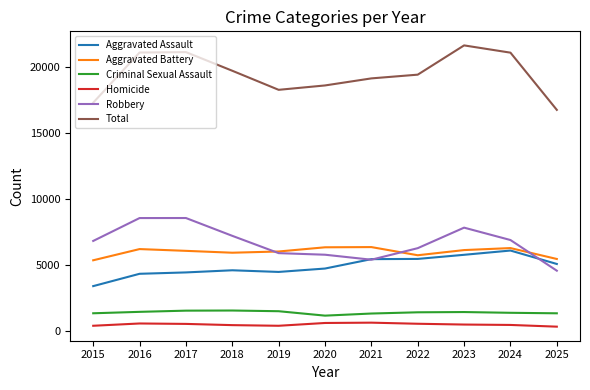

Which series has the largest range (max minus min)?

Total